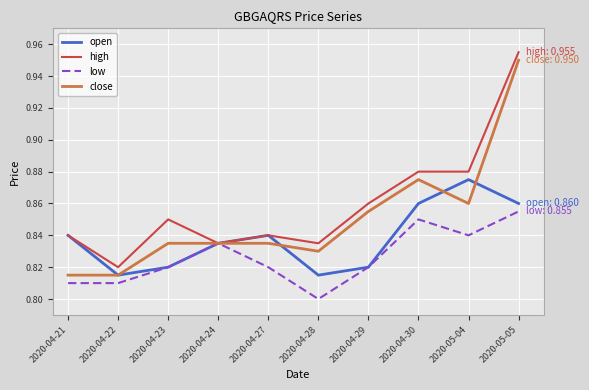

What position from the left is 2020-04-24?

4